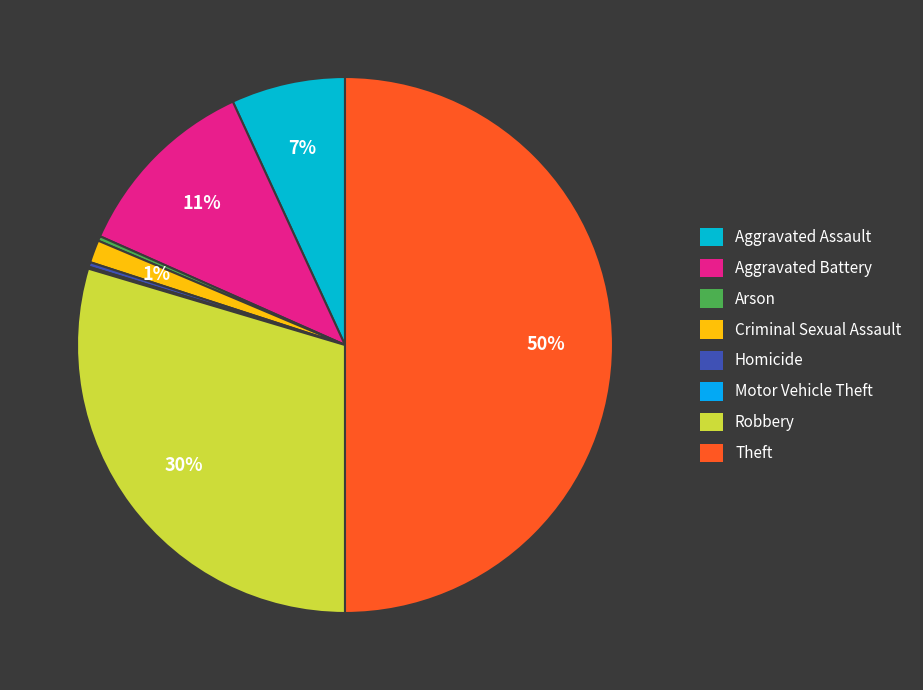

Does Motor Vehicle Theft account for over 50% of the chart?

No